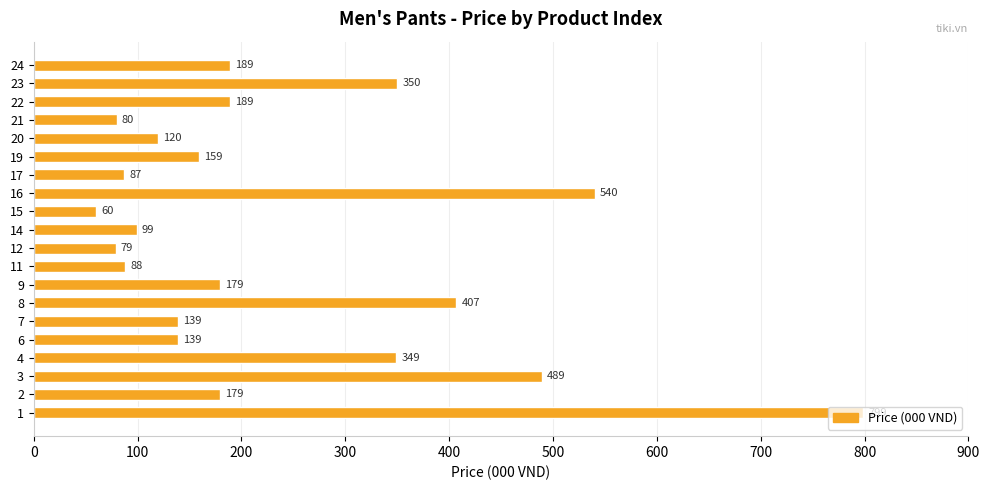

What is the minimum value shown in the chart?

60